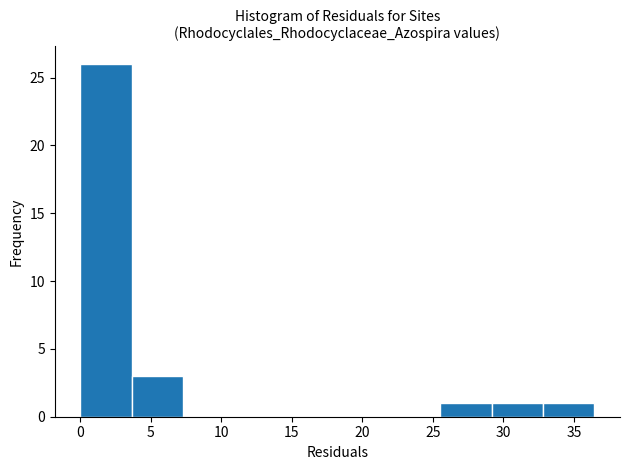

How tall is the bar that spans 3.5 to 7.5 on the x-axis? Neither the bar edges nor the heights are printed on the chart, so give them approximately, as read against the axes.

3